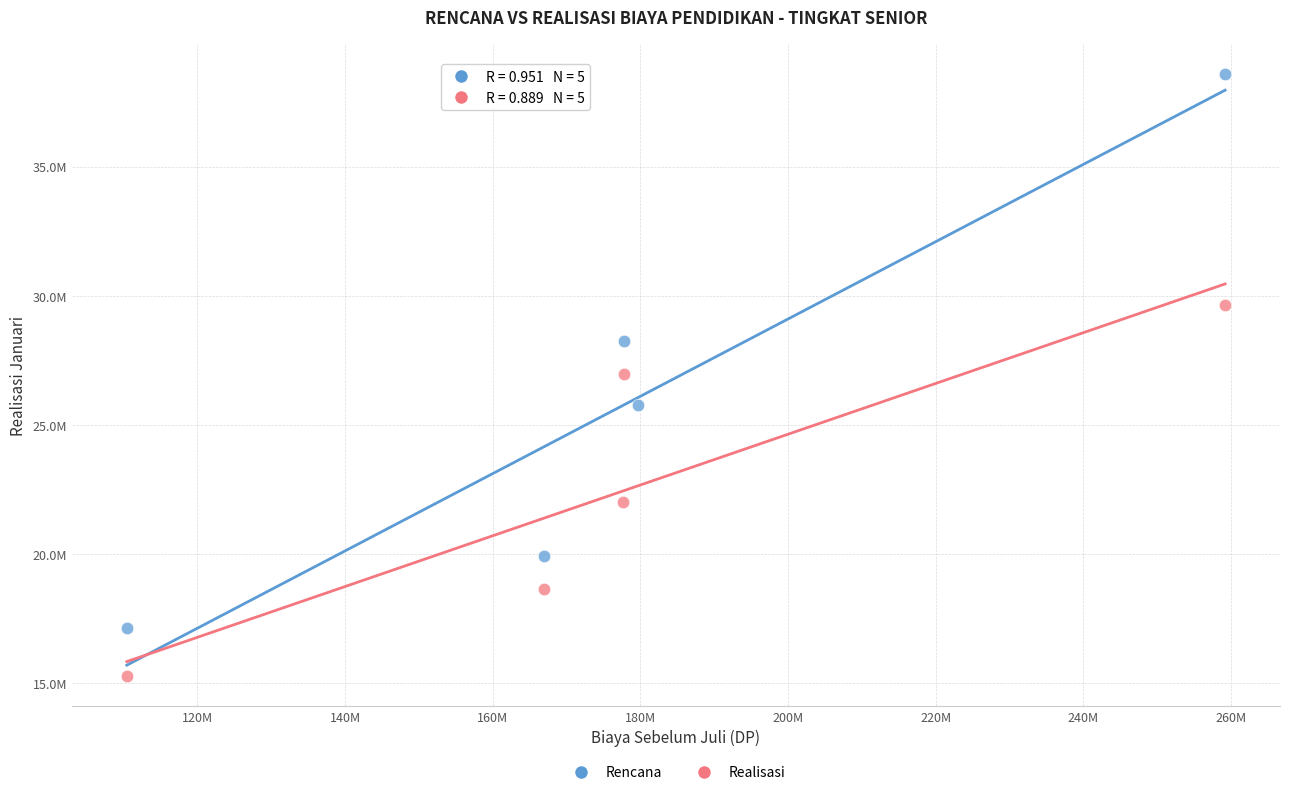

What are all the series names shown in the legend?

Rencana, Realisasi